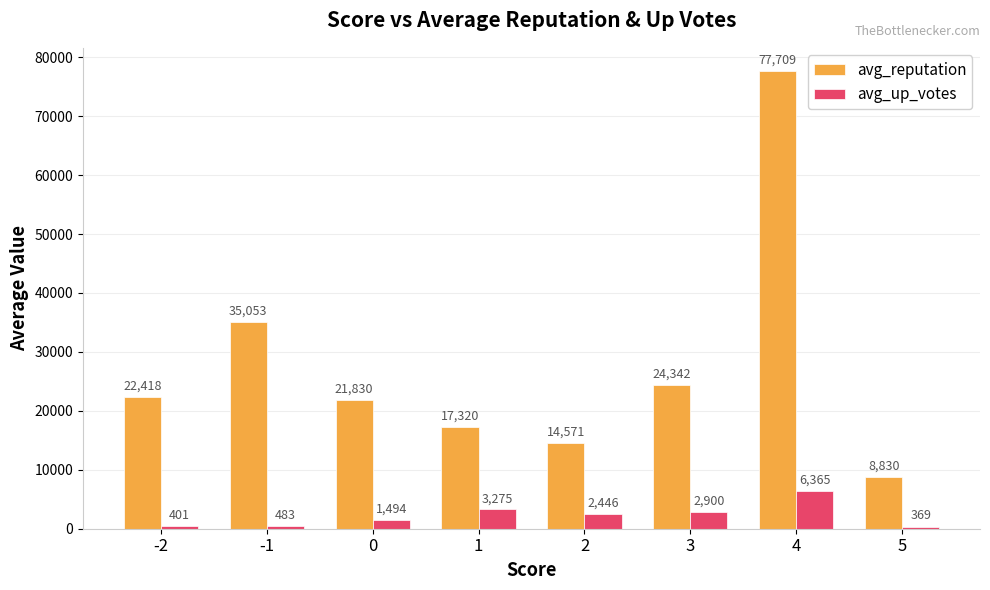

Read the avg_reputation value at -1, to the nearest 100.

35100